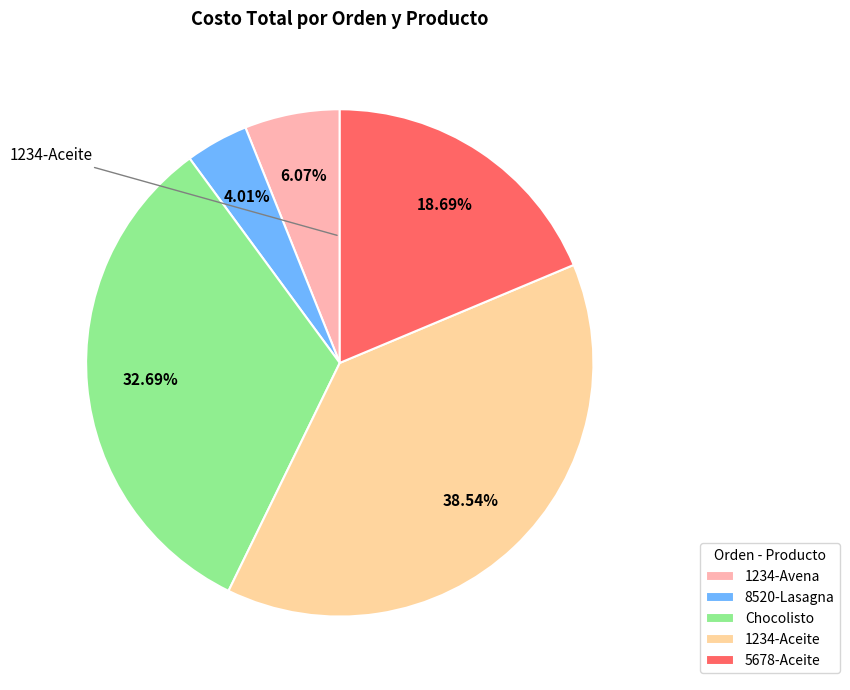

Count the number of slices in the pie.

5